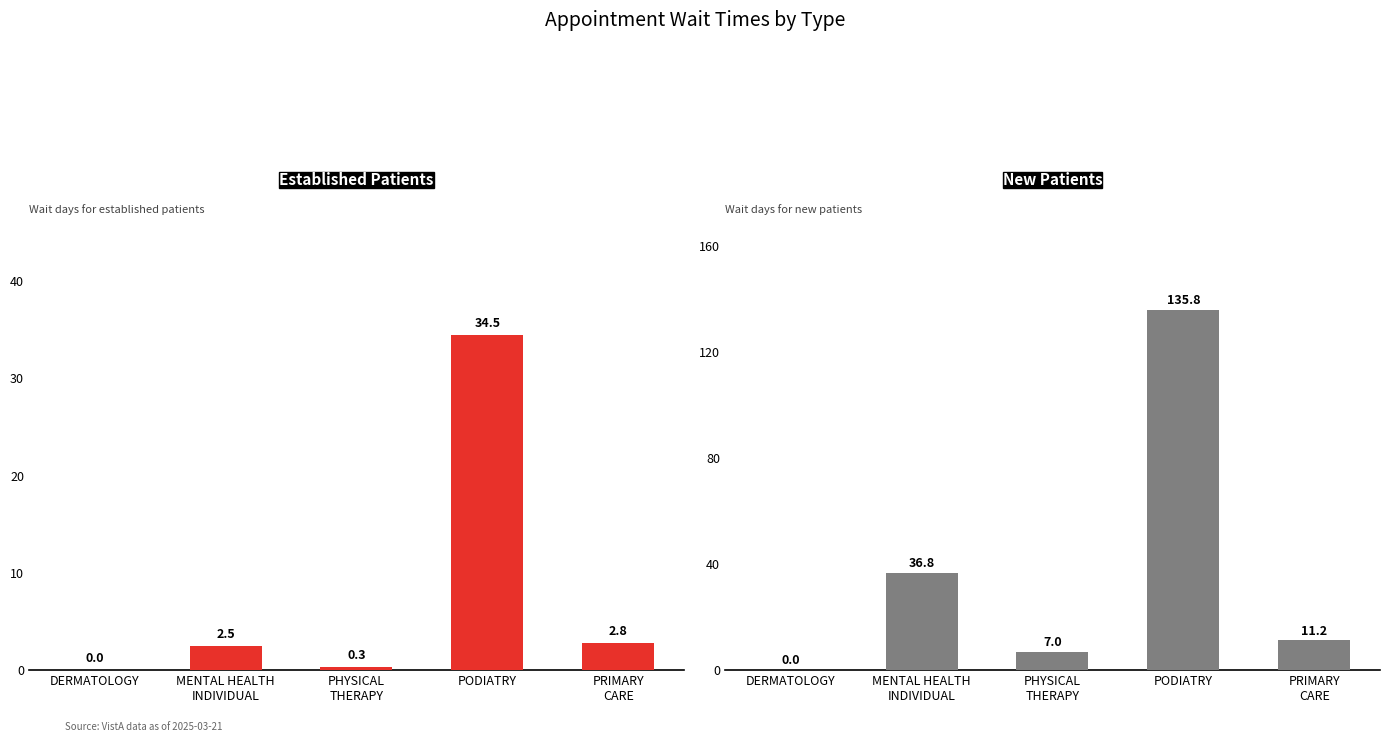

The EstablishedPatients series shows 0.1 at PHYSICAL
THERAPY. True or false?

False